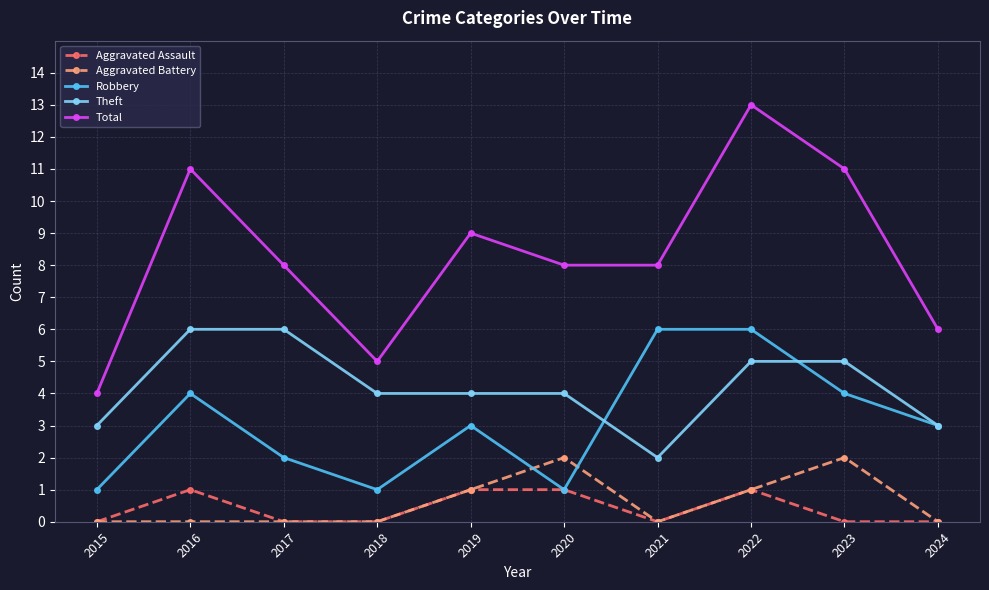

Reading left to right, list all the values displayed in this chart.

Aggravated Assault: 2015=0	2016=1	2017=0	2018=0	2019=1	2020=1	2021=0	2022=1	2023=0	2024=0
Aggravated Battery: 2015=0	2016=0	2017=0	2018=0	2019=1	2020=2	2021=0	2022=1	2023=2	2024=0
Robbery: 2015=1	2016=4	2017=2	2018=1	2019=3	2020=1	2021=6	2022=6	2023=4	2024=3
Theft: 2015=3	2016=6	2017=6	2018=4	2019=4	2020=4	2021=2	2022=5	2023=5	2024=3
Total: 2015=4	2016=11	2017=8	2018=5	2019=9	2020=8	2021=8	2022=13	2023=11	2024=6